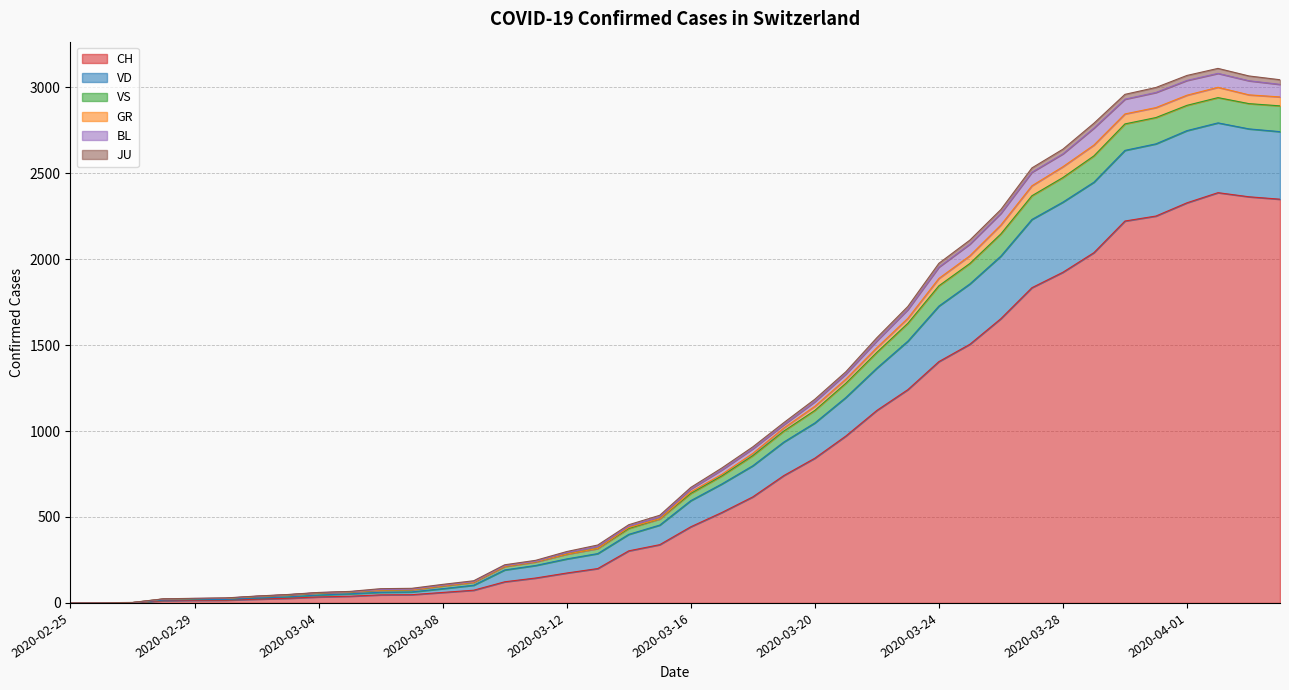

True or false: GR and CH intersect in this chart.

False